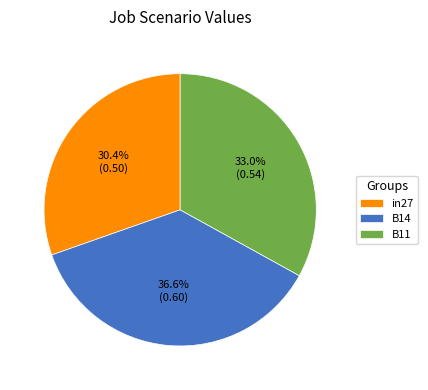

What percentage is the B11 slice, to the nearest percent?

33%